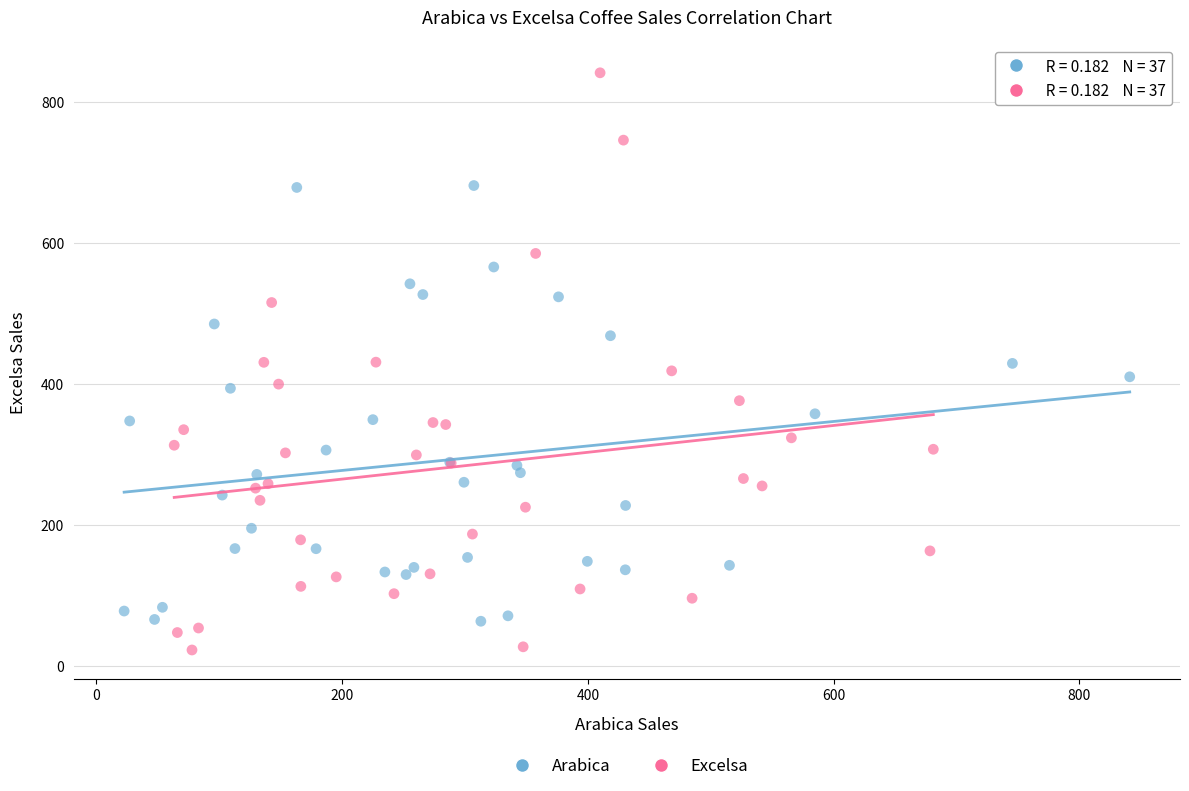

Which series contains the lowest Y value?

Excelsa